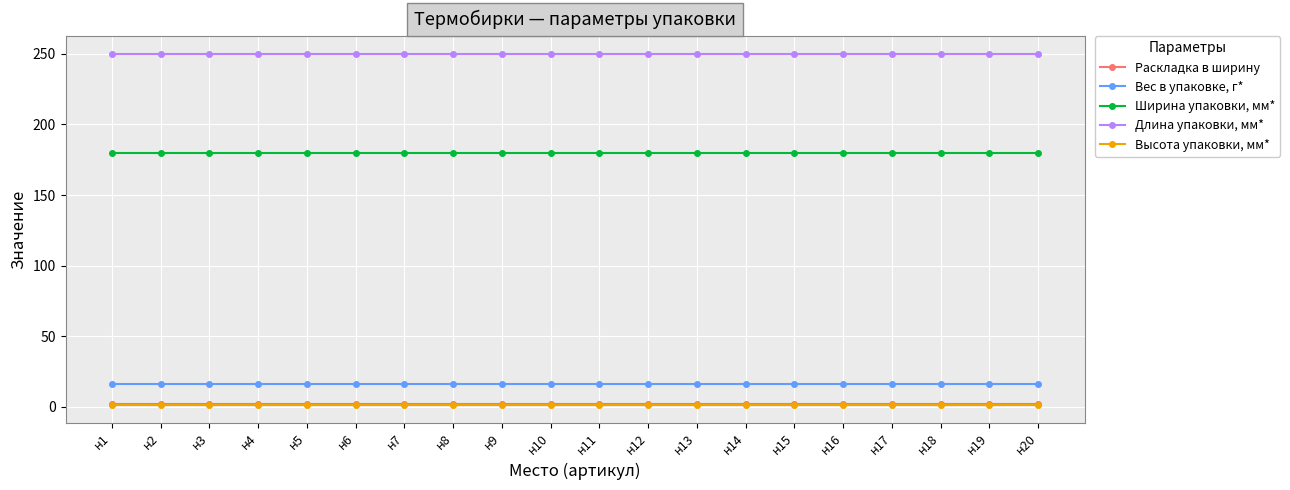

The Вес в упаковке, г* series shows 16 at н15. True or false?

True